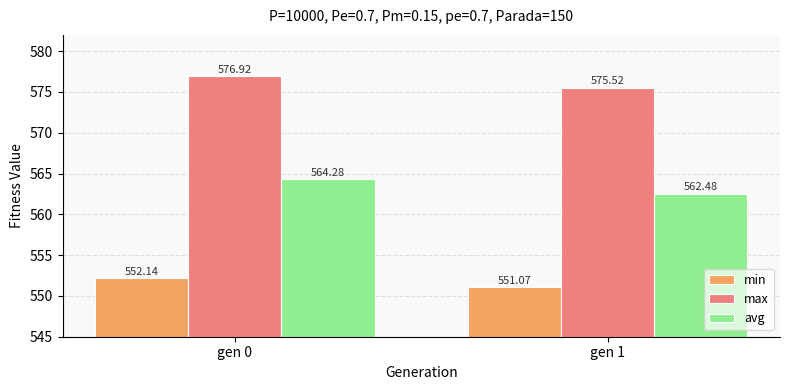

Which series has the widest spread of values?

avg